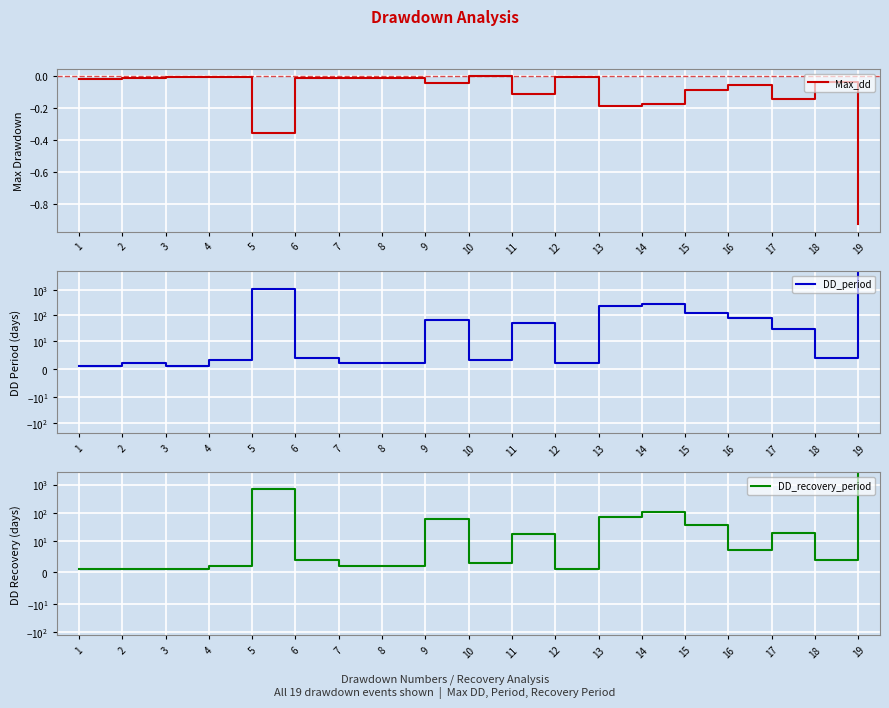

Where is Max_dd nearest to the value 0?

10